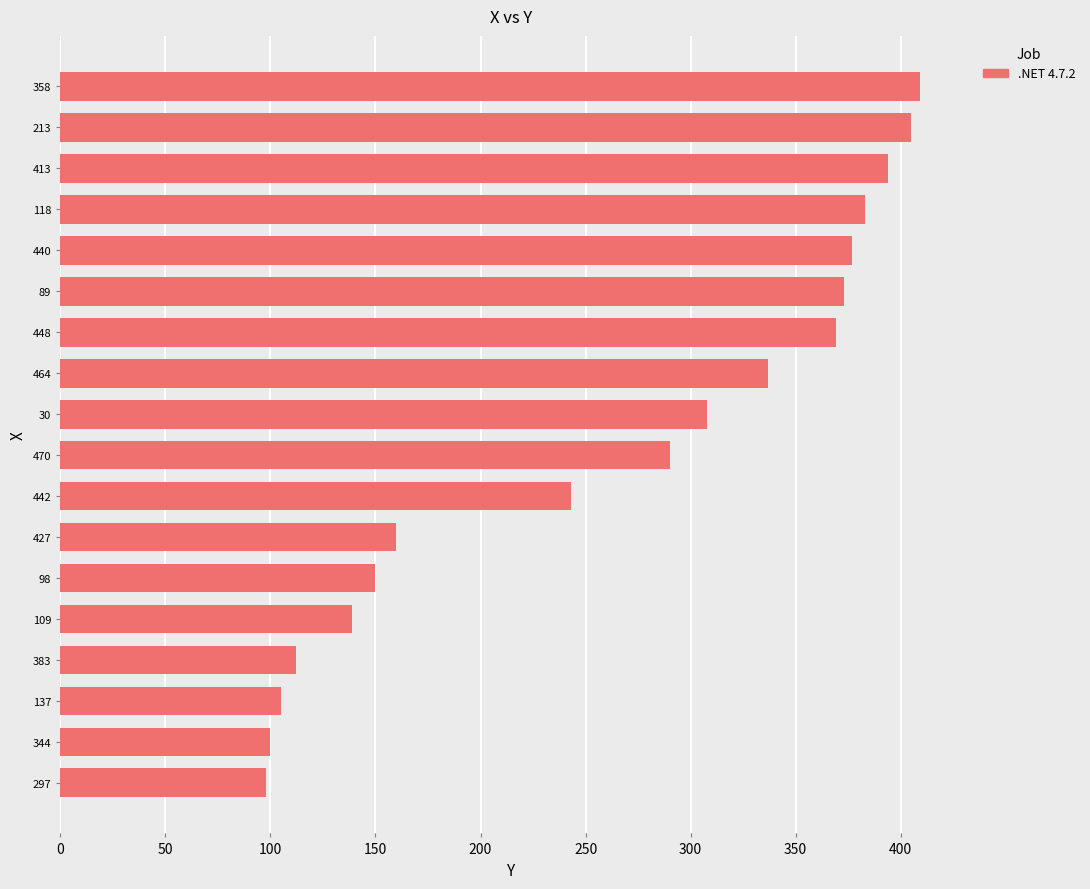

What is the greatest value displayed?

409